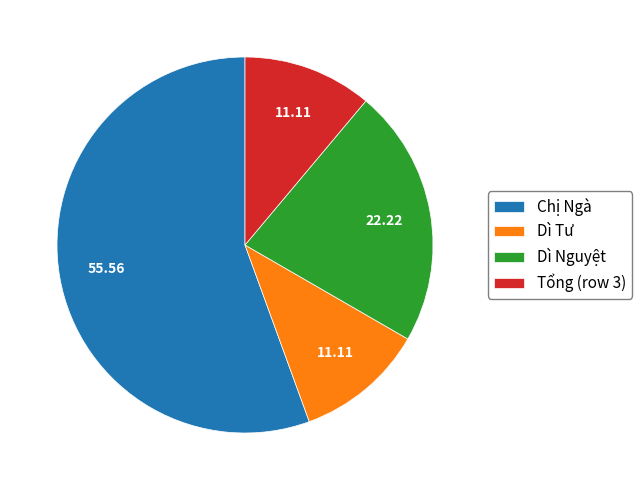

Do Chị Ngà and Dì Nguyệt together represent more than half of the pie?

Yes